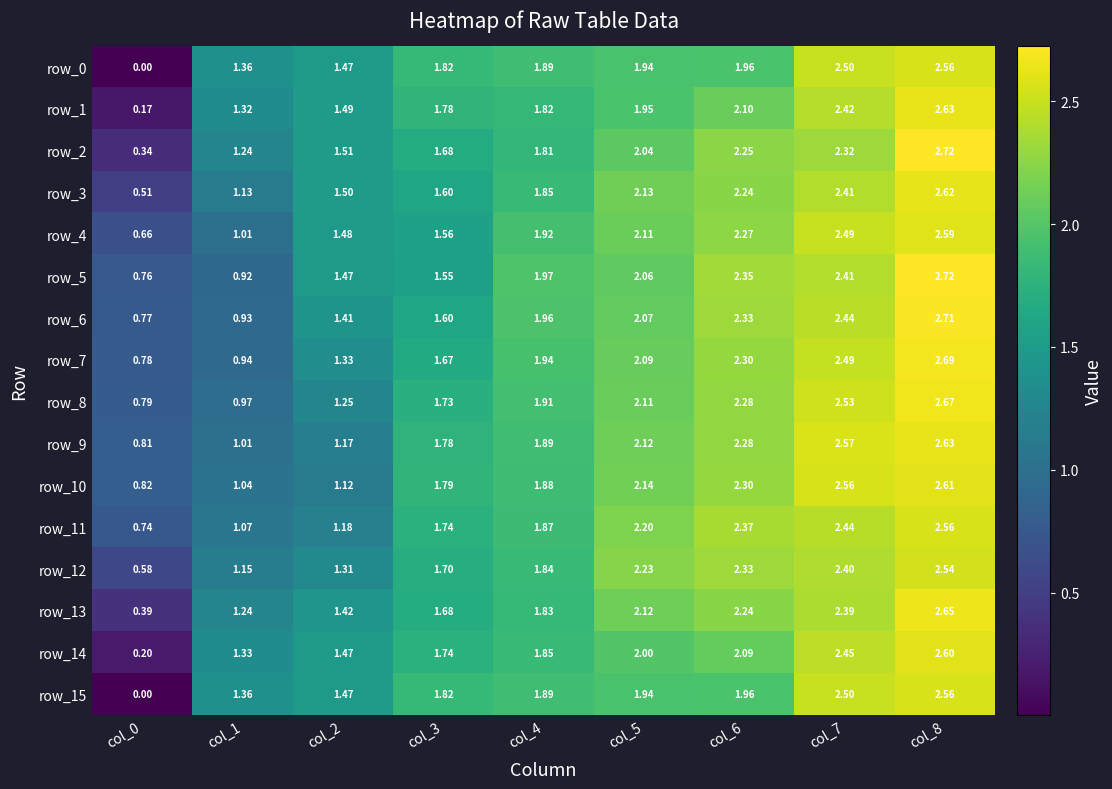

Is the value of row_13 at col_2 greater than the value of row_6 at col_1?

Yes